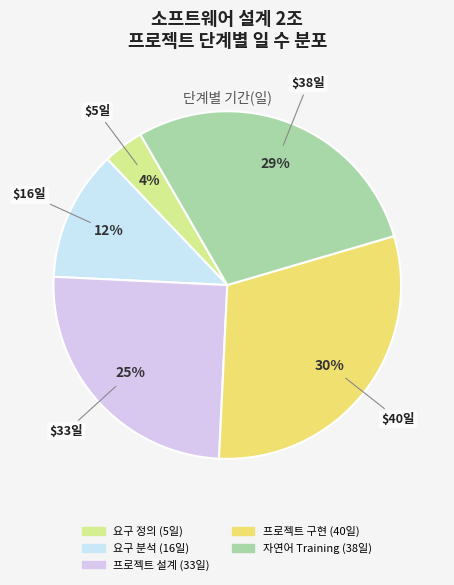

To the nearest percent, what percentage of the pie is 프로젝트 설계?

25%